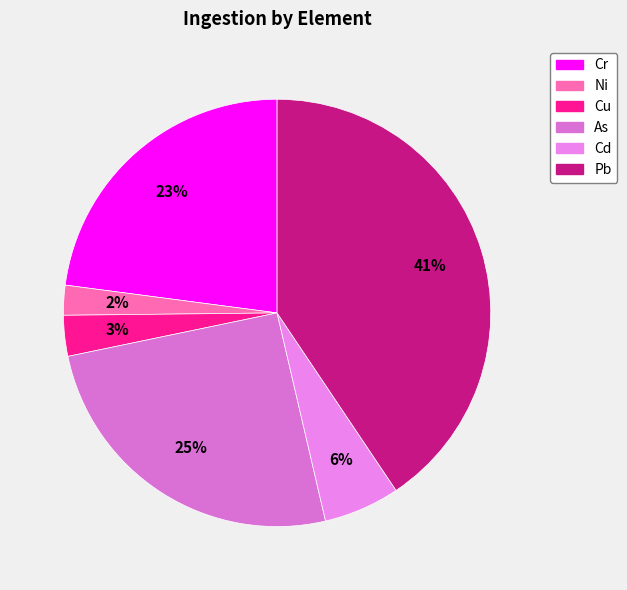

Rank the categories by value from highest to lowest.

Pb, As, Cr, Cd, Cu, Ni